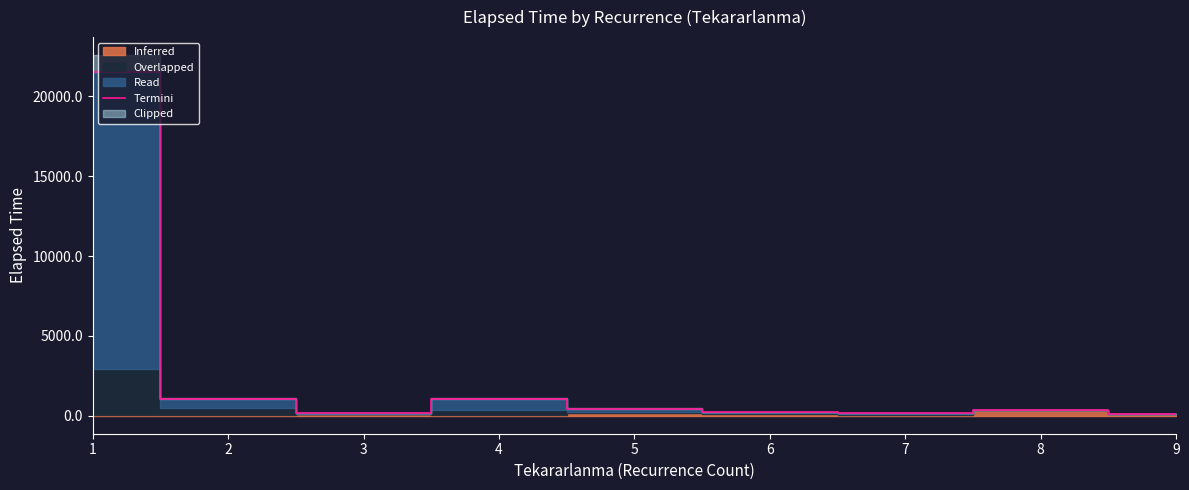

How many interior local peaks (higher than both neighbors) does the data have?

2